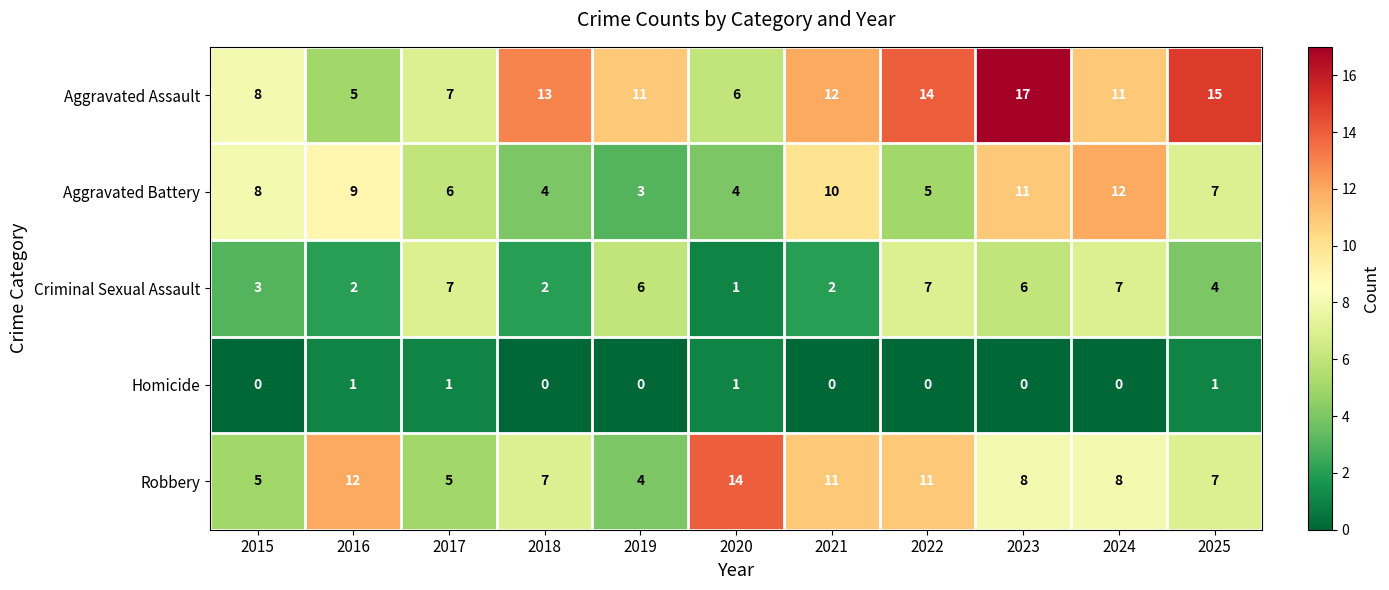

True or false: Aggravated Assault has a value of 7 at 2017.

True